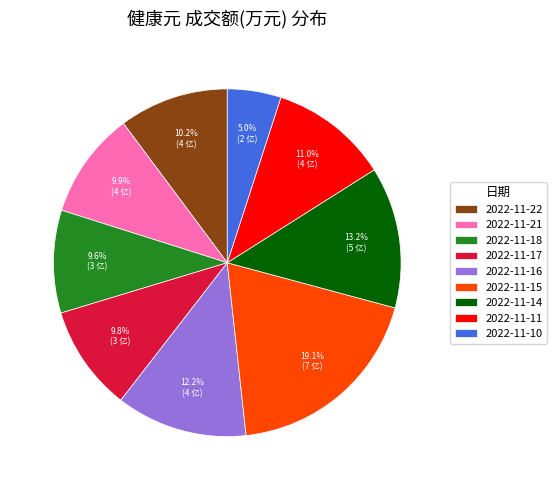

Count the number of slices in the pie.

9